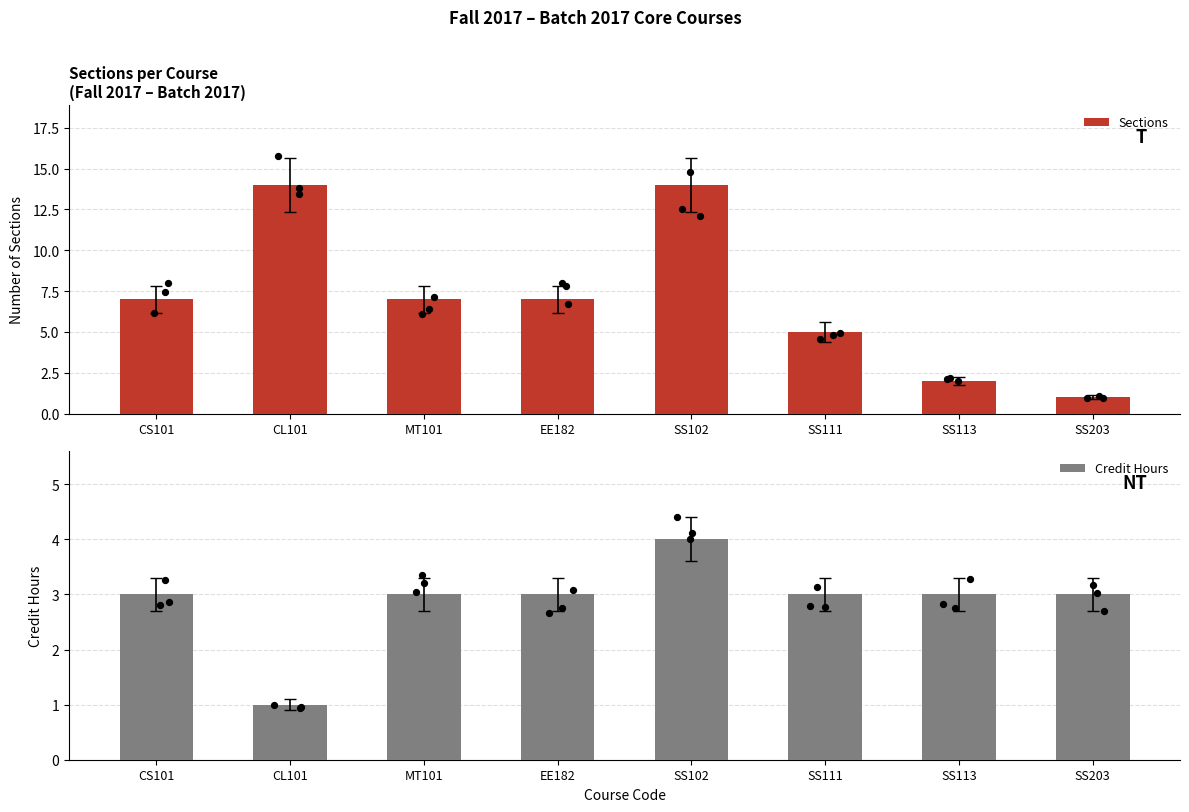

At how many categories does at least one series exceed 5?

5